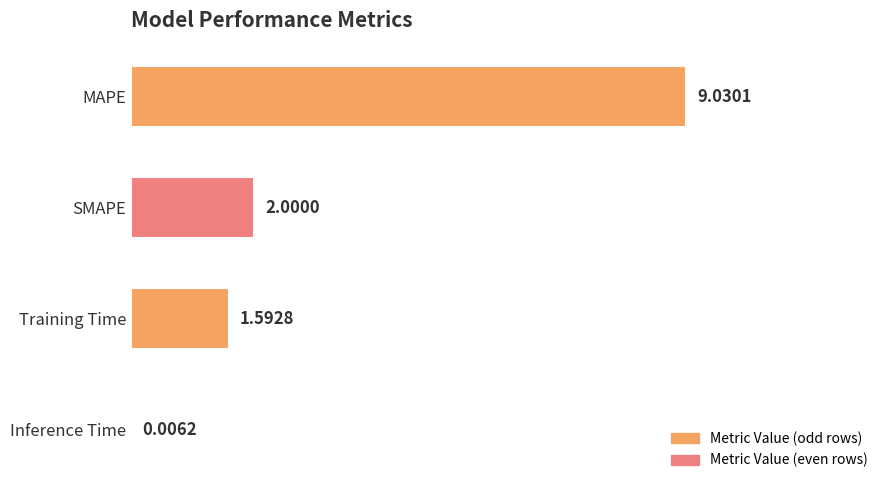

At which label is the value closest to 4?

SMAPE